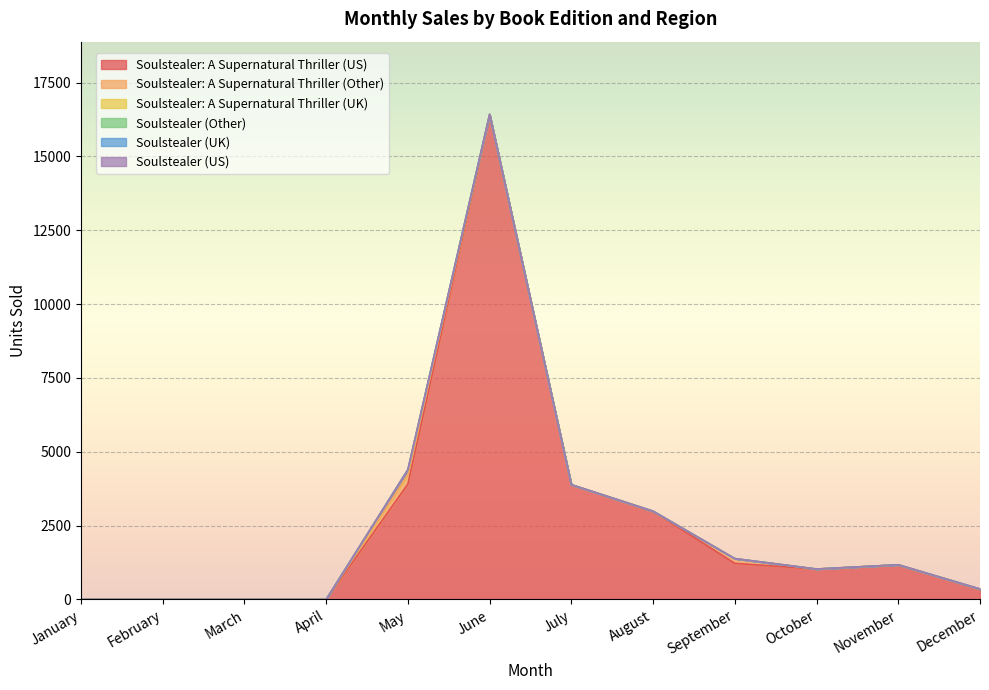

List the series in order of their peak value, highest first.

Soulstealer: A Supernatural Thriller (US), Soulstealer: A Supernatural Thriller (Other), Soulstealer: A Supernatural Thriller (UK), Soulstealer (Other), Soulstealer (UK), Soulstealer (US)